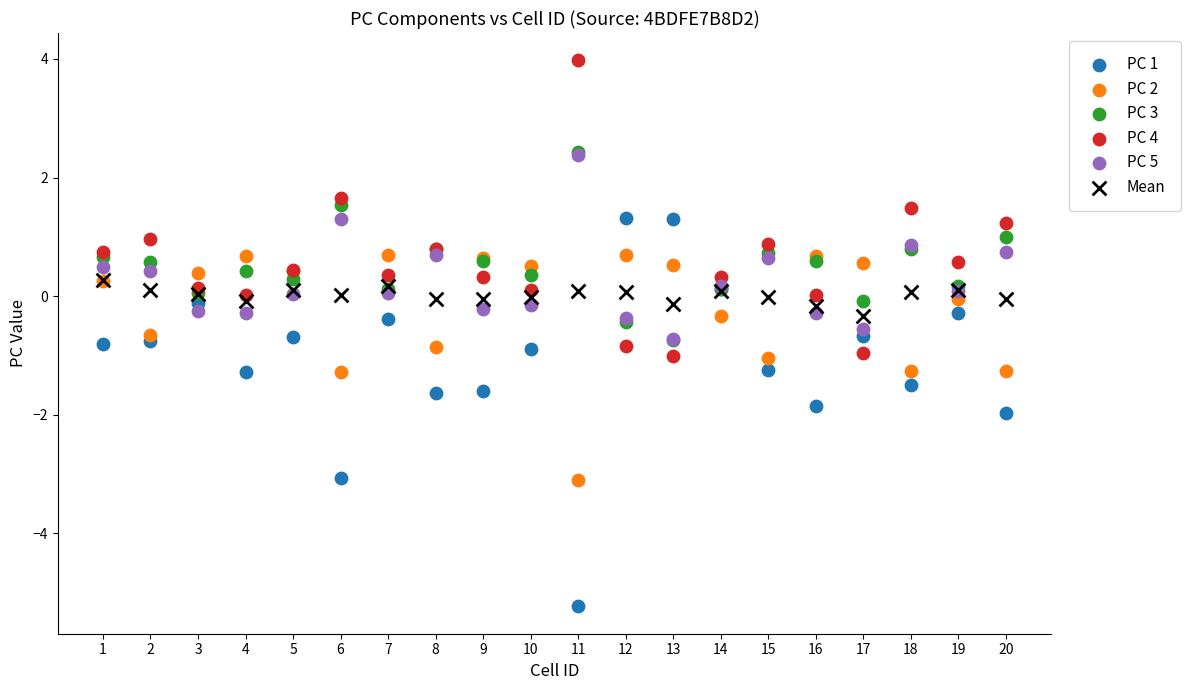

What are all the series names shown in the legend?

PC 1, PC 2, PC 3, PC 4, PC 5, Mean